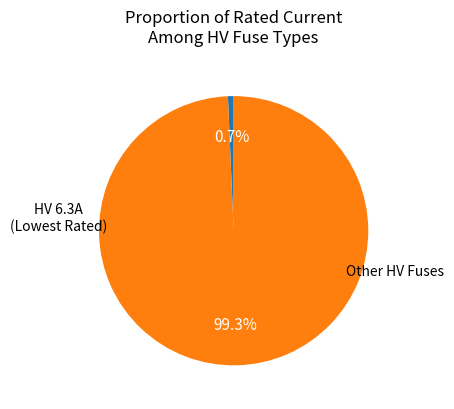

Does any single category account for the majority?

Yes